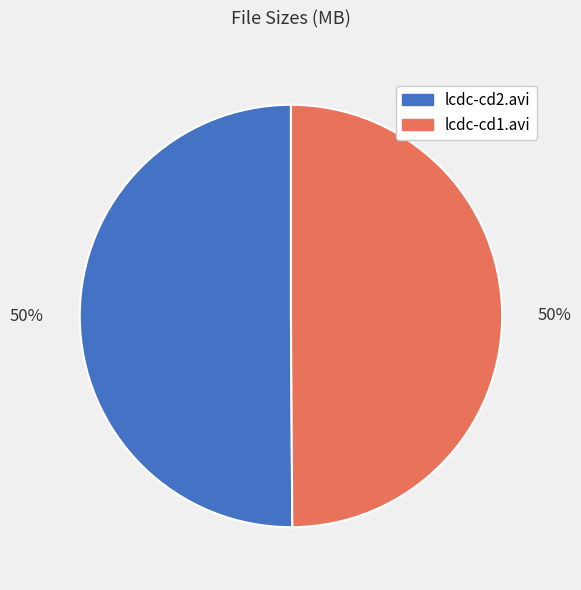

Is it true that lcdc-cd2.avi is 61% of the pie?

False